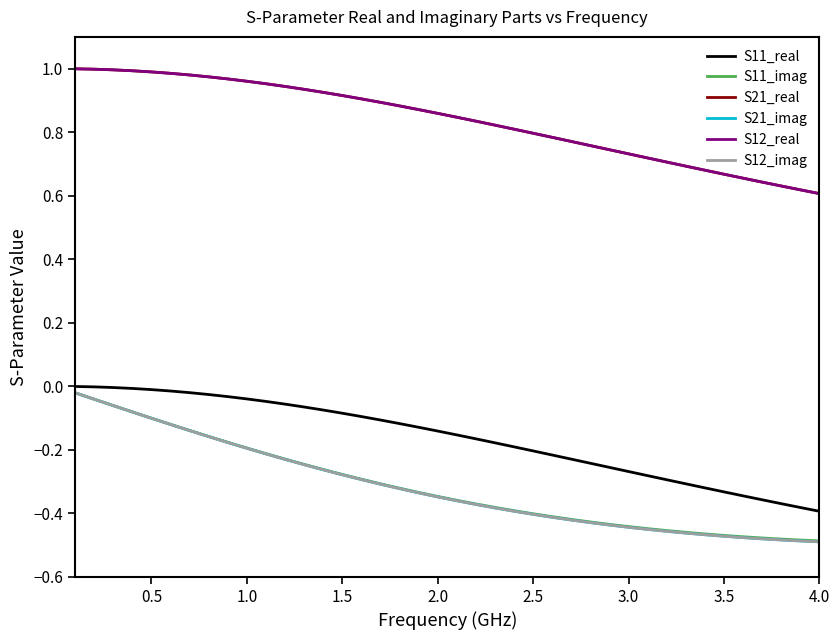

True or false: S11_real and S21_real cross at least once.

False